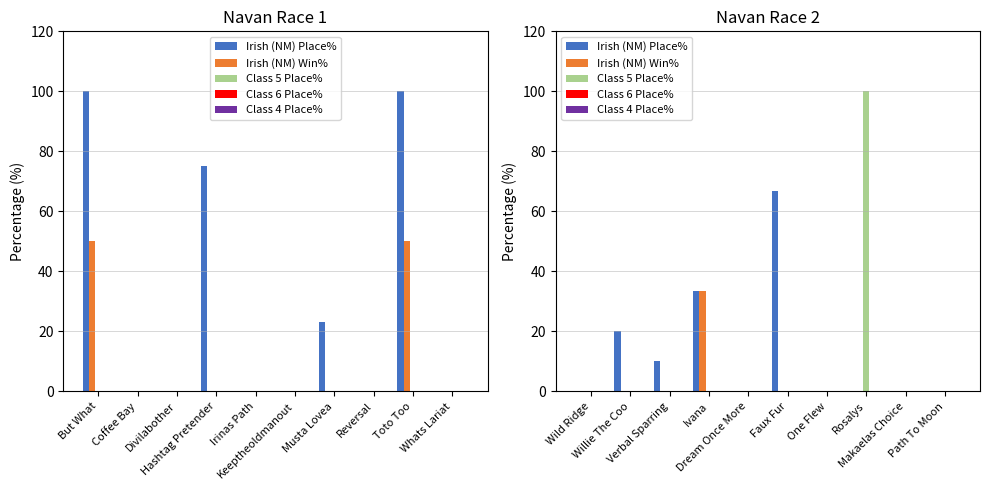

What are all the series names shown in the legend?

Irish (NM) Place%, Irish (NM) Win%, Class 5 Place%, Class 6 Place%, Class 4 Place%